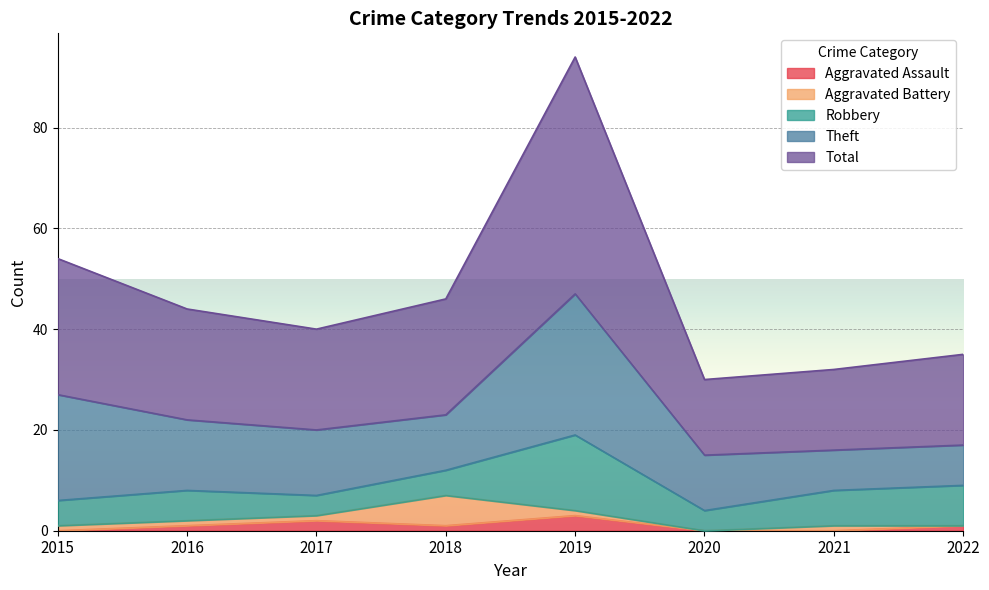

Which series has the largest total across all categories?

Total